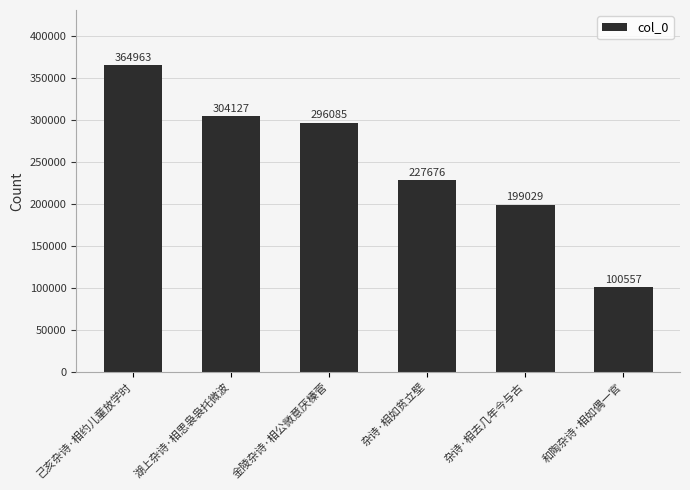

Where does the data first go above 296085?

己亥杂诗·相约儿童放学时